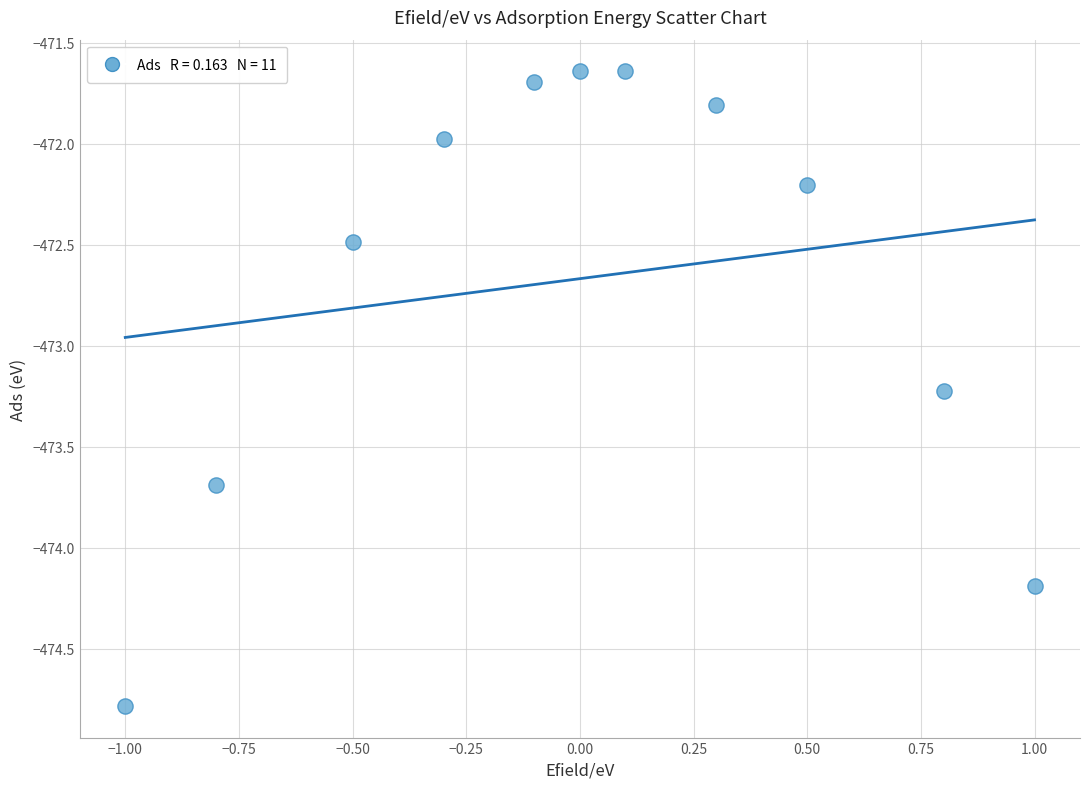

What is the average Y value?

-472.7